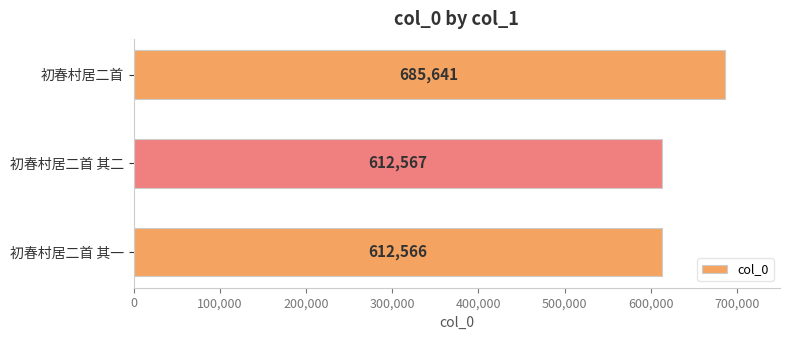

Is it true that the value at 初春村居二首 is 685641?

True